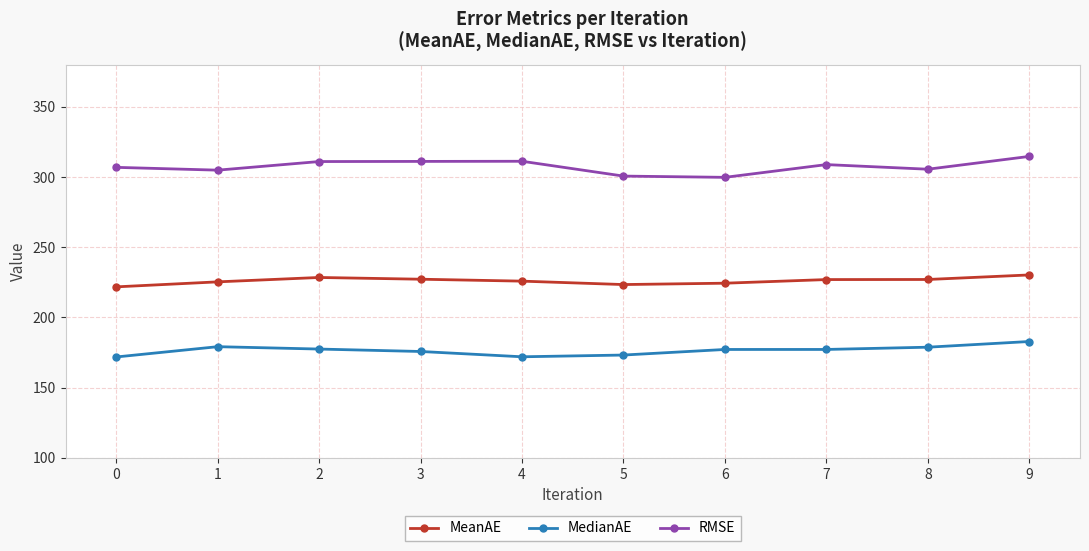

What is the highest value of the MedianAE series?

182.9